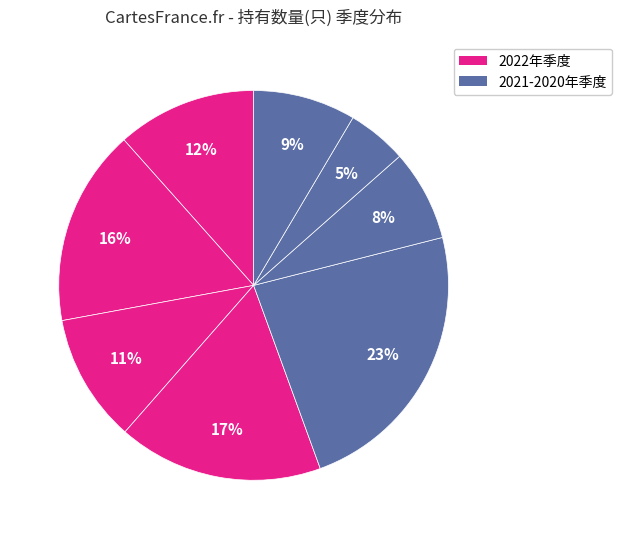

How many segments does this pie chart have?

8